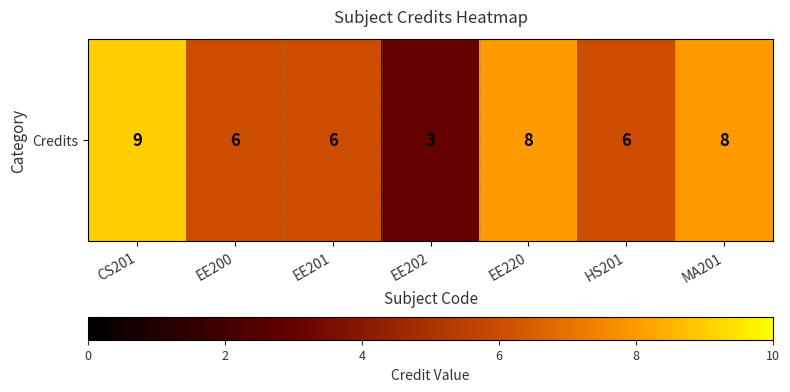

Where does the data first go above 6?

CS201